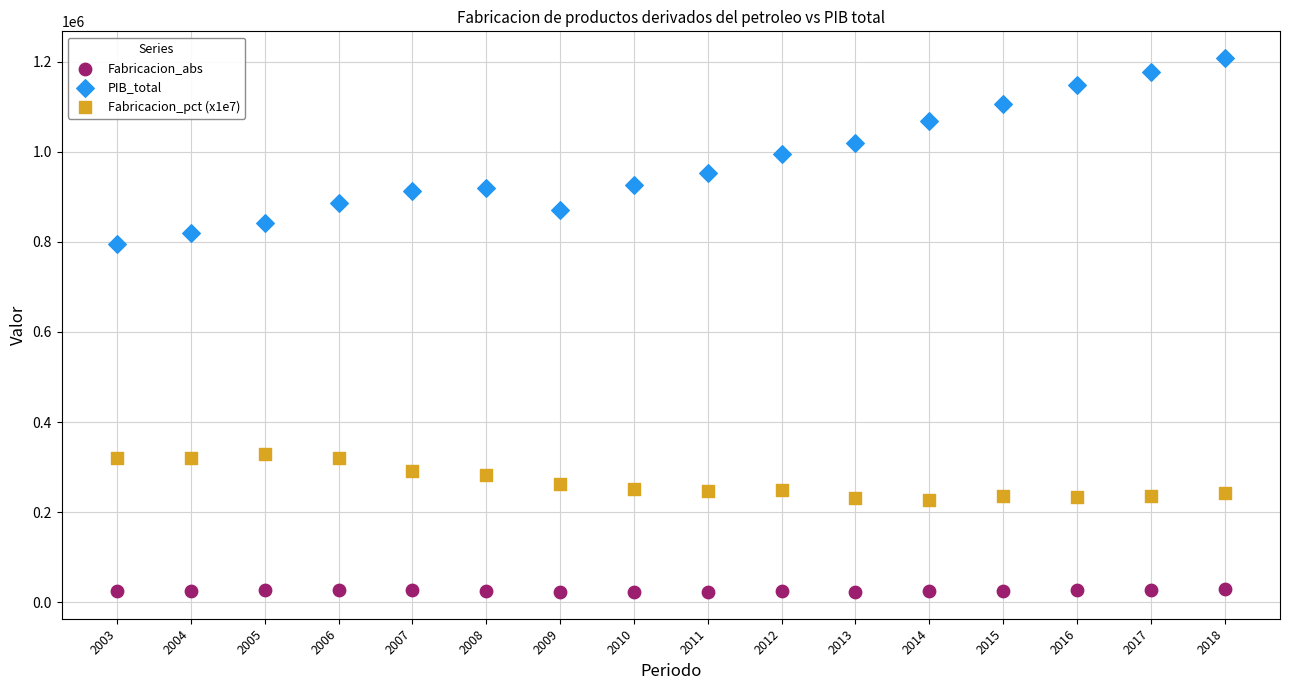

Which series contains the lowest Y value?

Fabricacion_abs